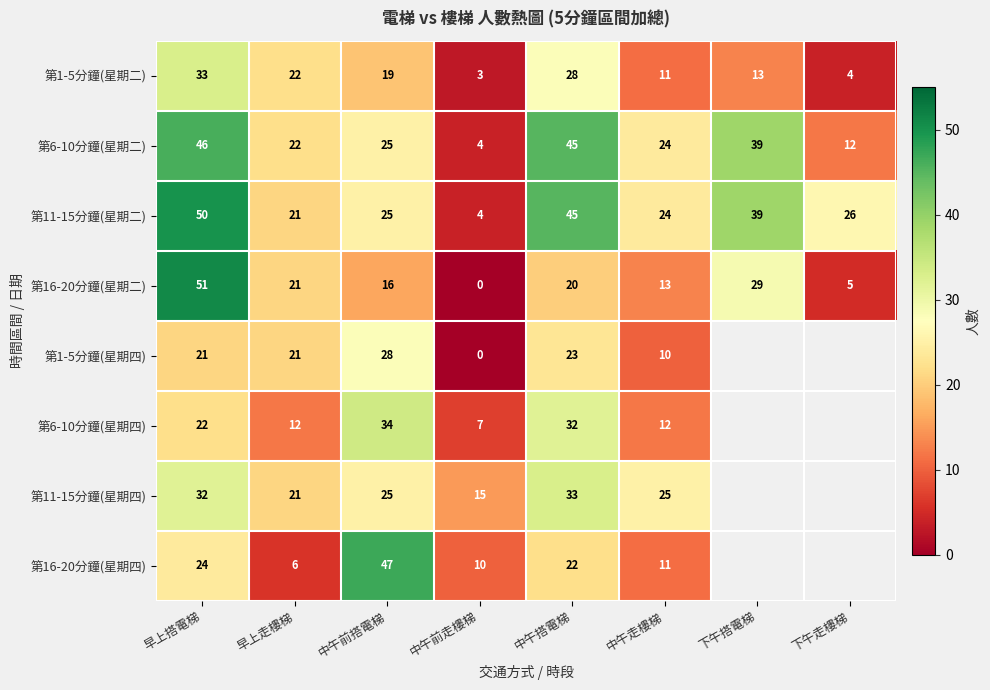

Which label corresponds to the largest value in the chart?

早上搭電梯